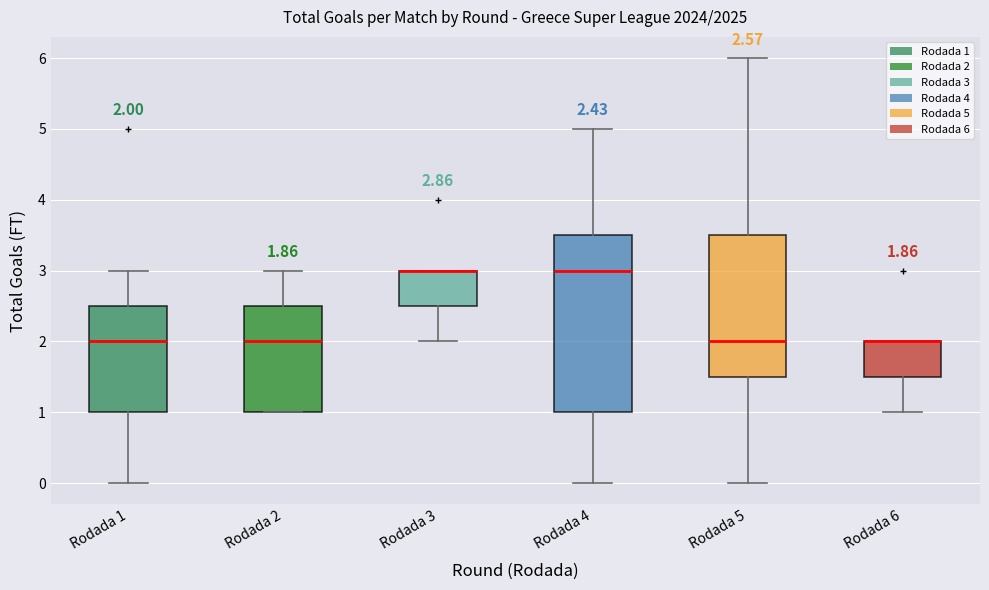

Which box is the tallest, from its lower edge to its upper edge?

Rodada 4